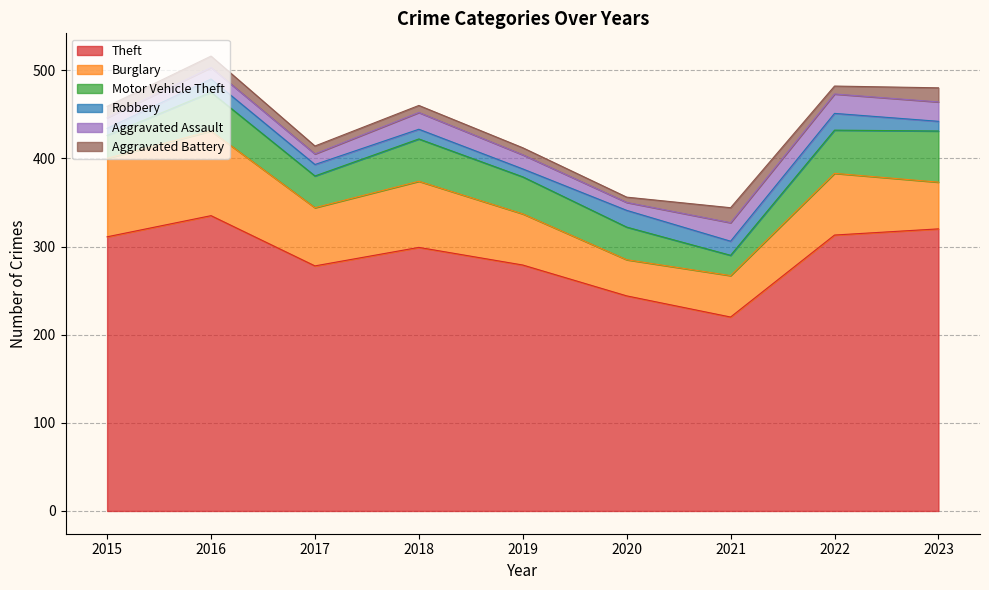

What is the maximum value for Theft?

335